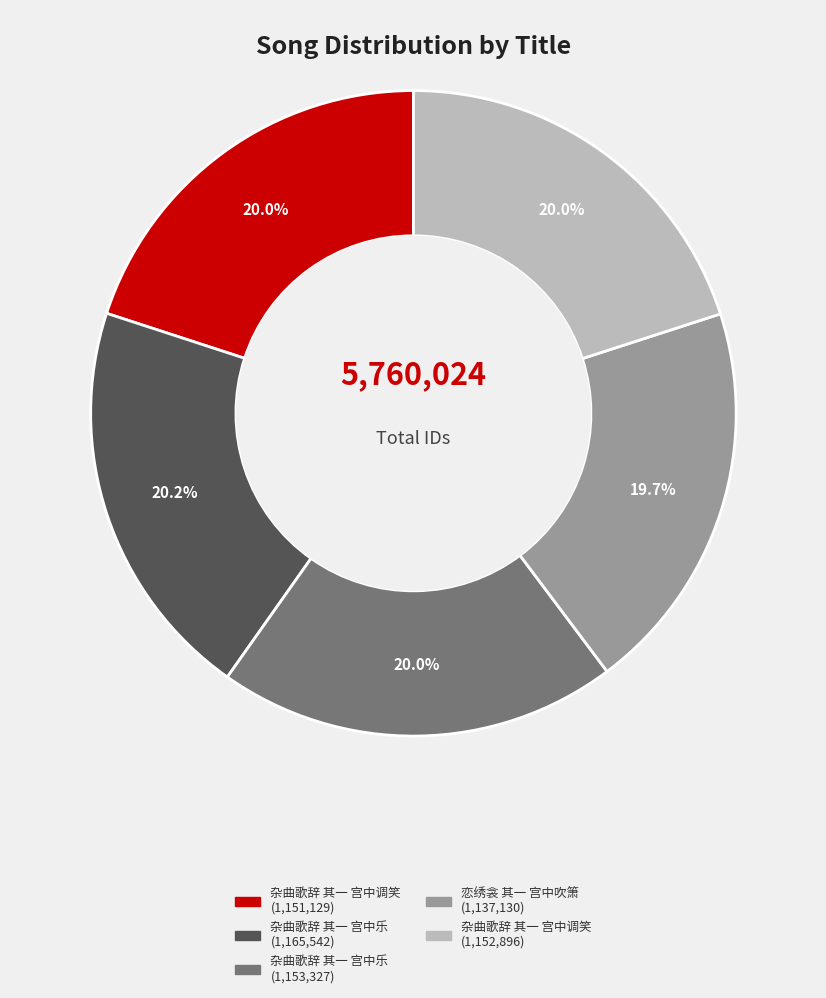

Does any single category account for the majority?

No